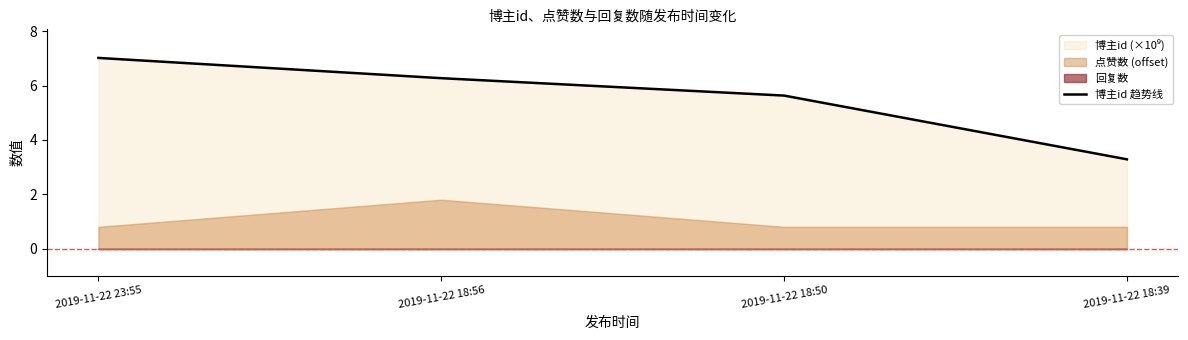

Reading left to right, extract all data points from this chart.

7.0	6.3	5.6	3.3